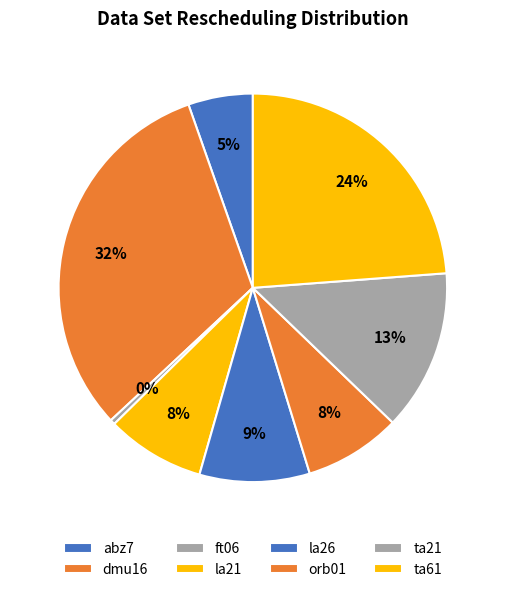

How many slices are in this pie chart?

8